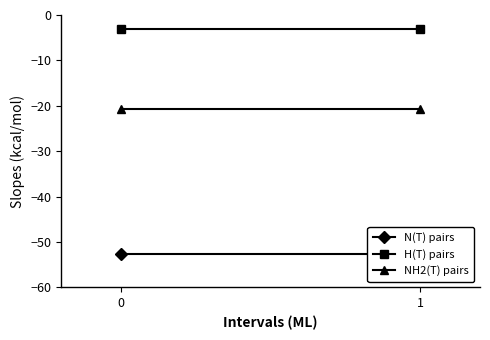

What is the value of the NH2(T) pairs point at the 1st from the left?

-20.7